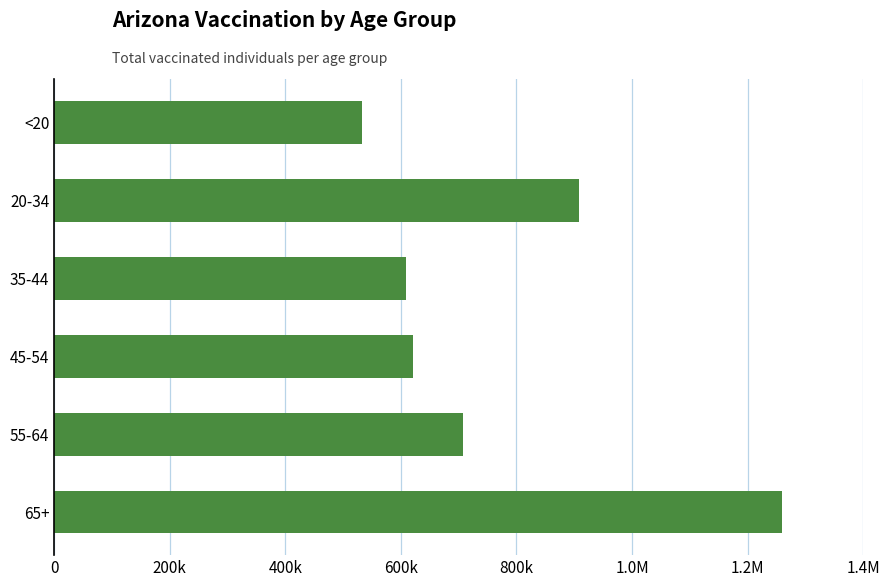

What is the average value?

772973